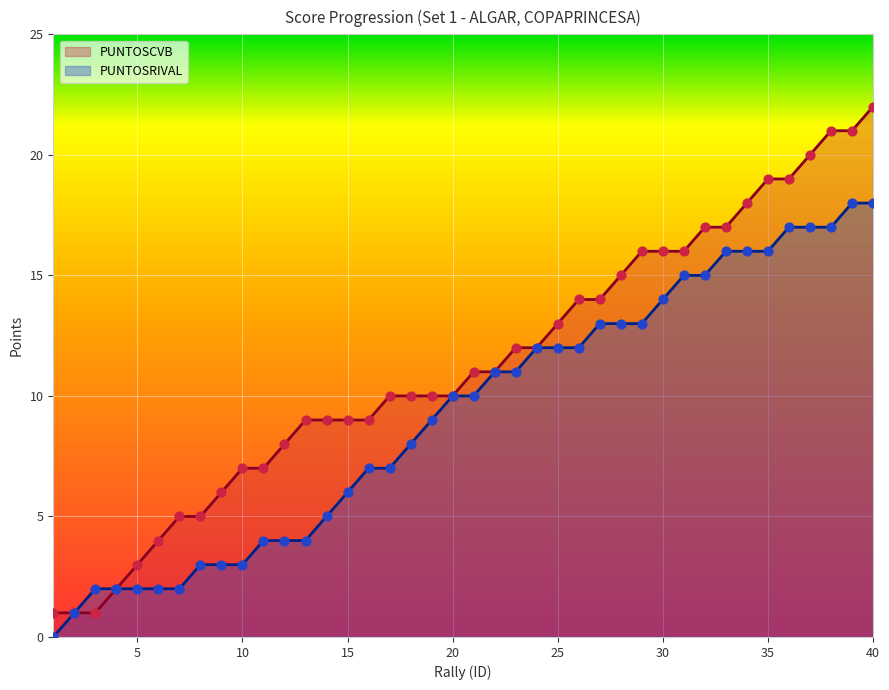

Which series contains the lowest Y value?

PUNTOSRIVAL